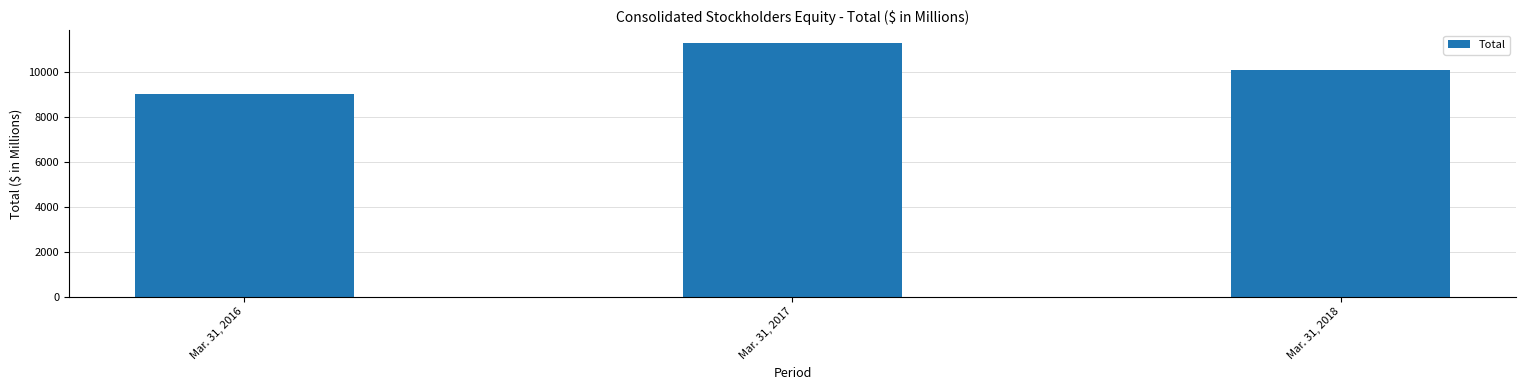

What is the value of the 1st bar from the left?

9008